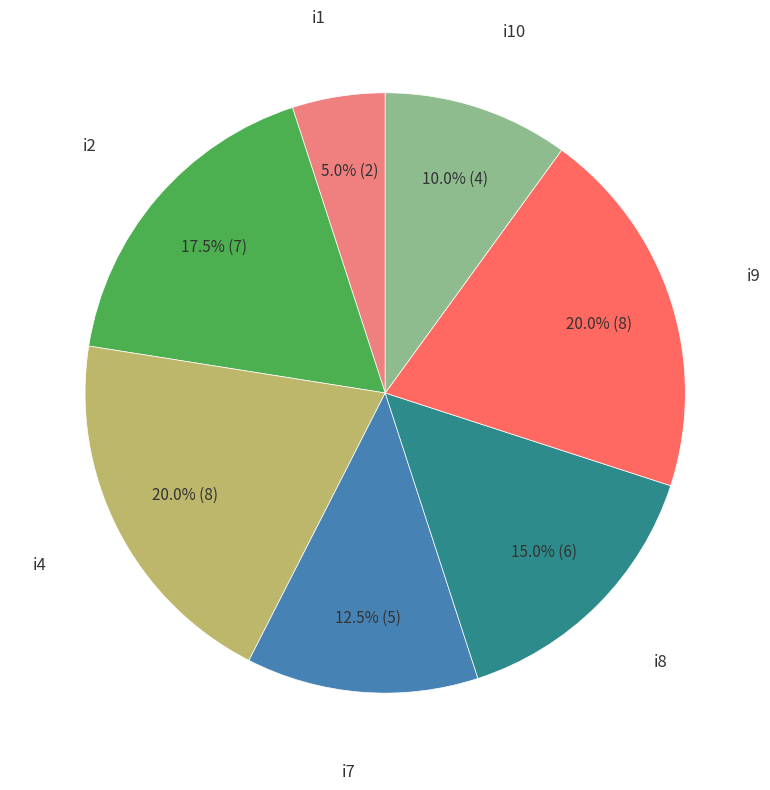

Does any single category account for the majority?

No